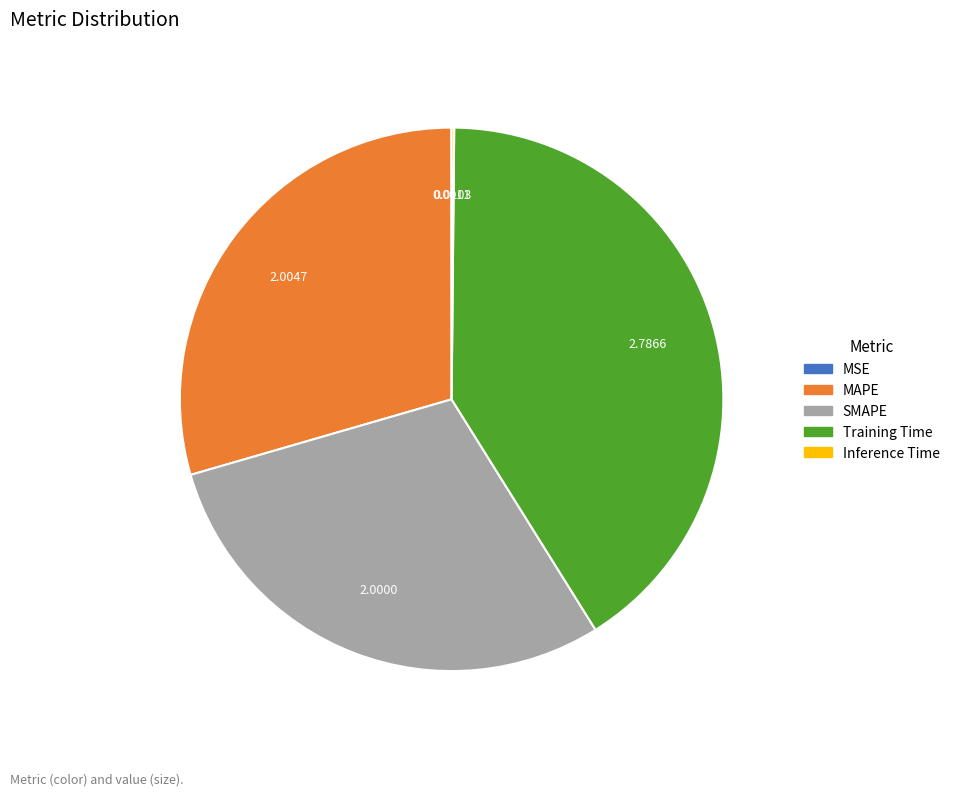

Which slice is the largest?

Training Time